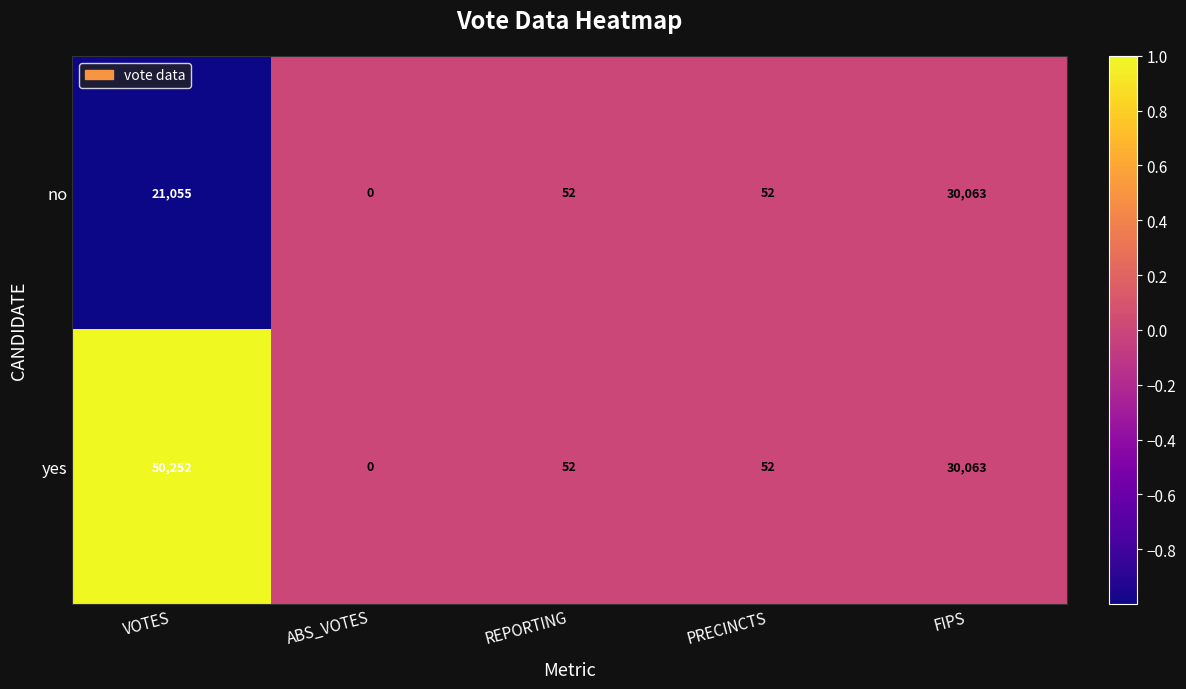

Is it true that yes equals 52 at REPORTING?

True